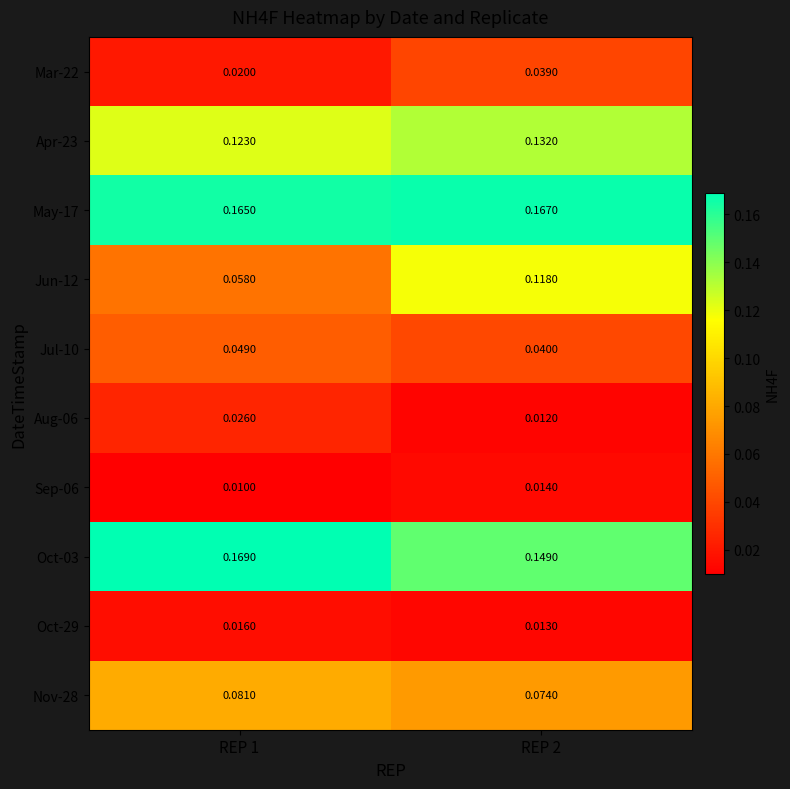

At REP 1, list the series in order from largest to smallest.

Oct-03, May-17, Apr-23, Nov-28, Jun-12, Jul-10, Aug-06, Mar-22, Oct-29, Sep-06